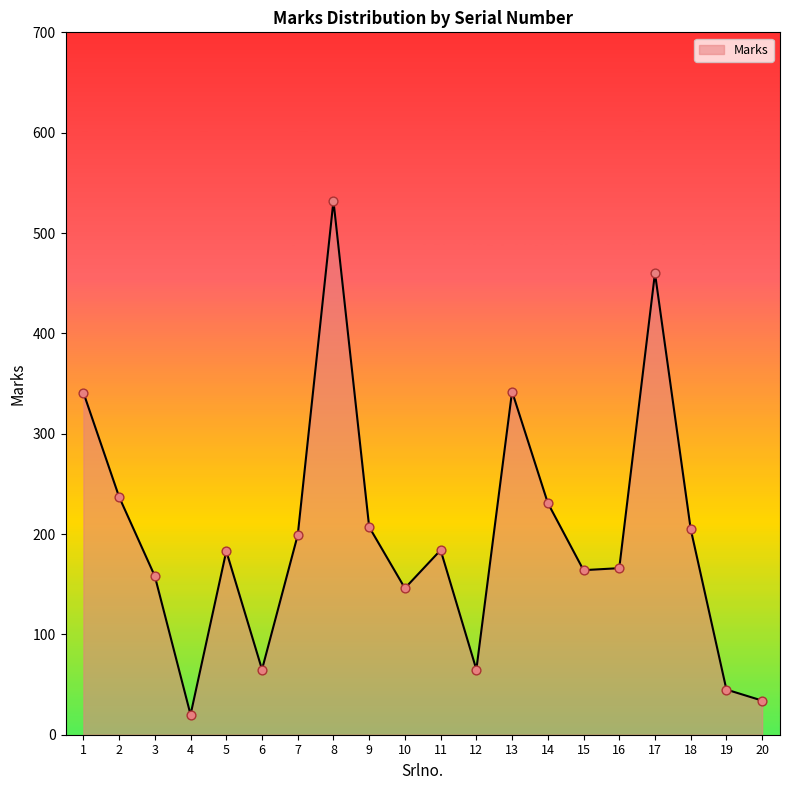

What is the change in value from 10 to 16?

+20